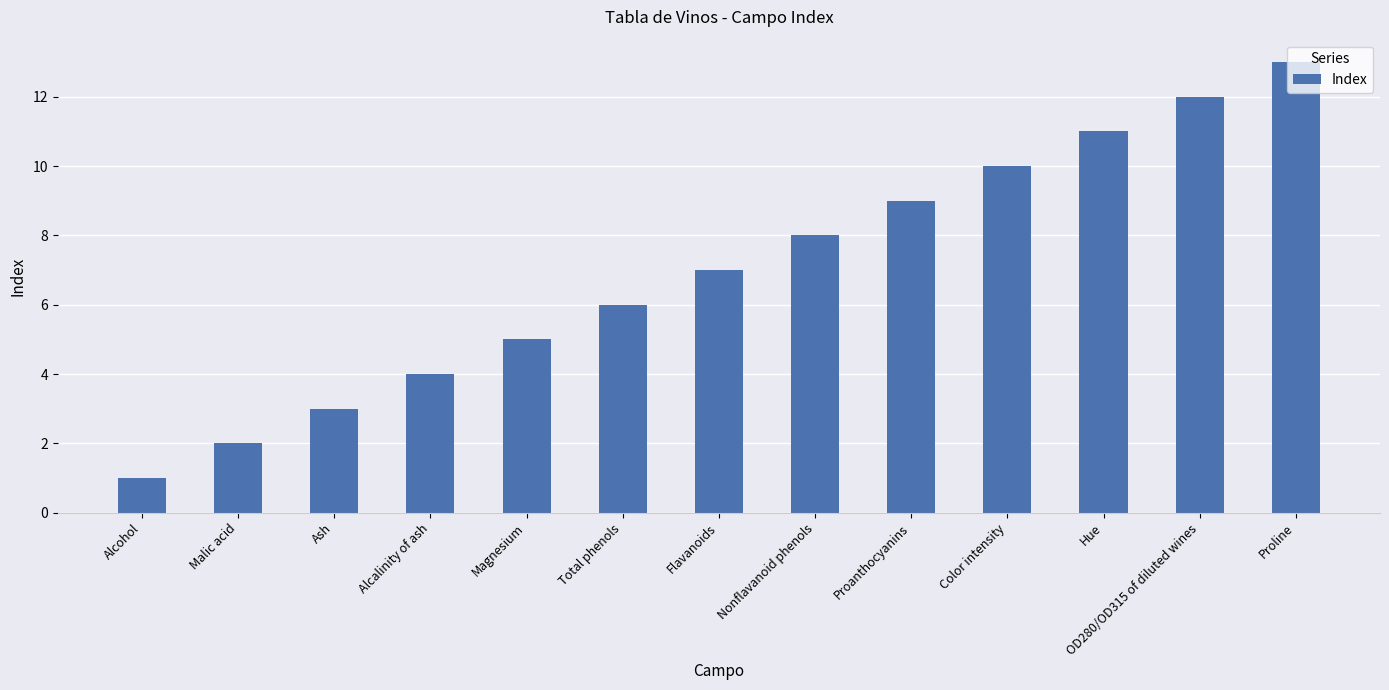

What is the change in value from Alcohol to Flavanoids?

+6